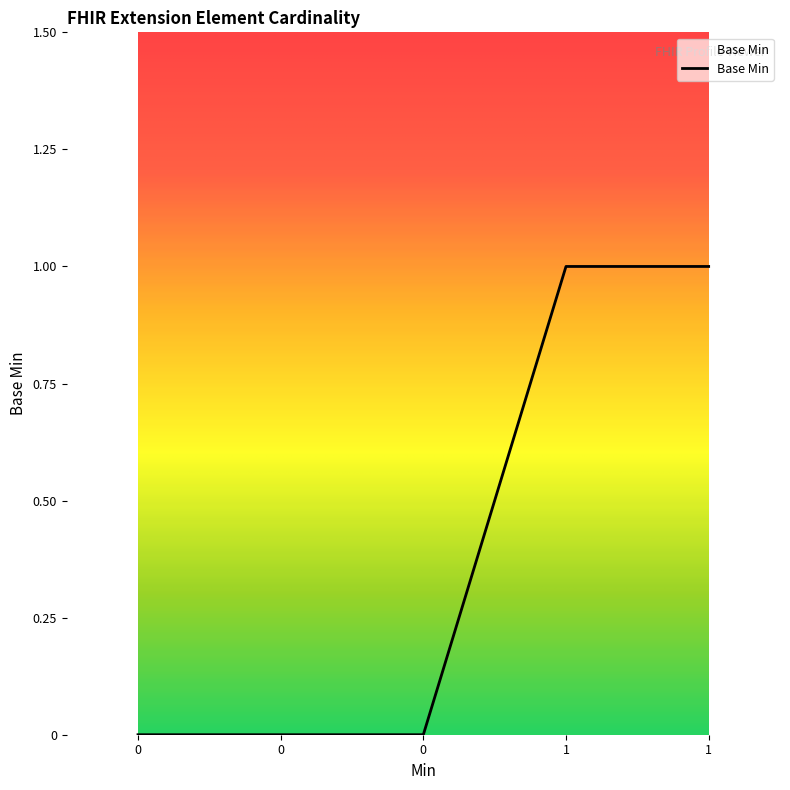

How many lines are shown in the chart?

1